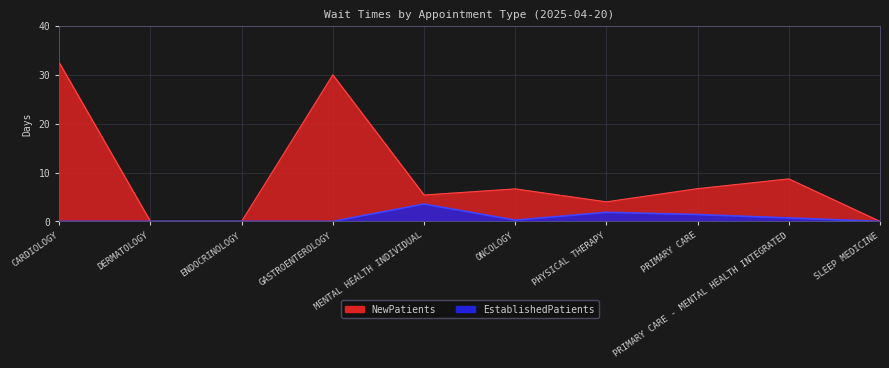

At which category is the sum across all series the highest?

CARDIOLOGY